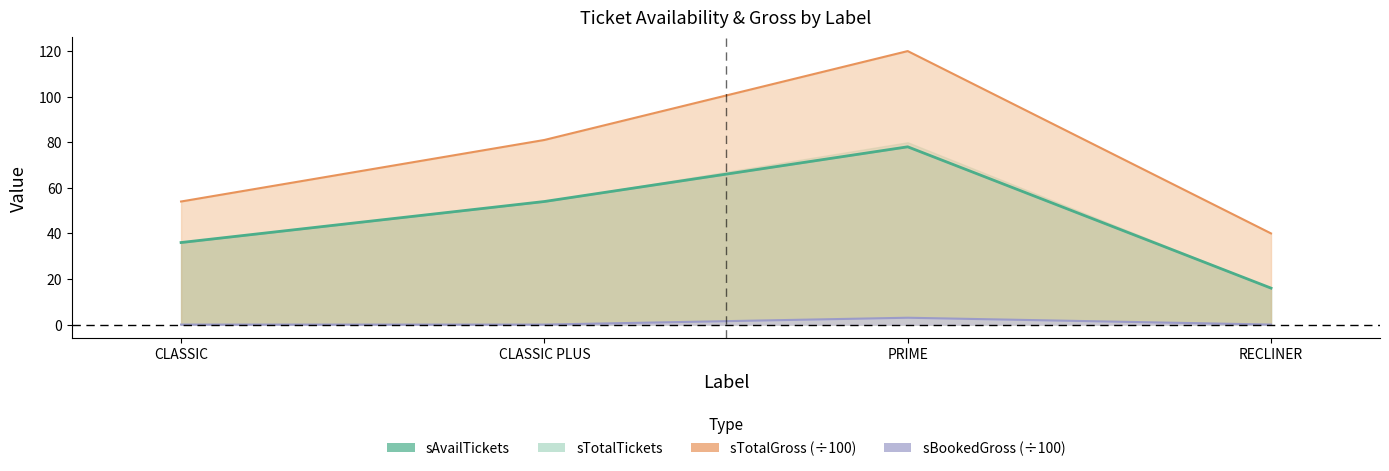

True or false: sTotalTickets has a value of 41 at PRIME.

False